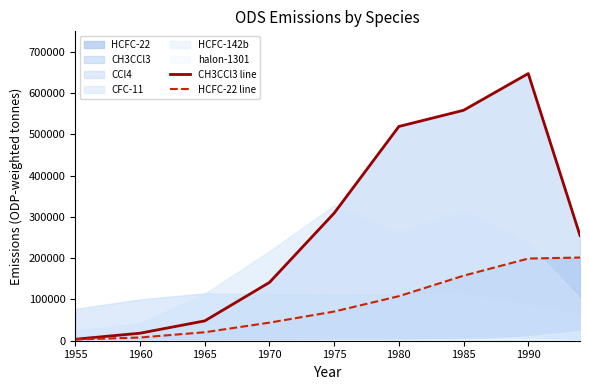

True or false: CH3CCl3 line has more than 0 points higher than both neighbors.

True